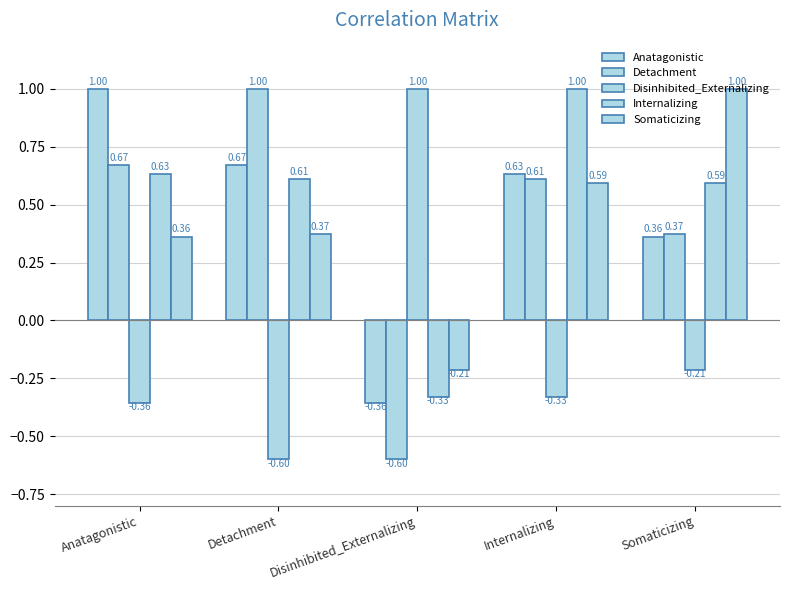

What is the total value across all series at Internalizing?

2.5